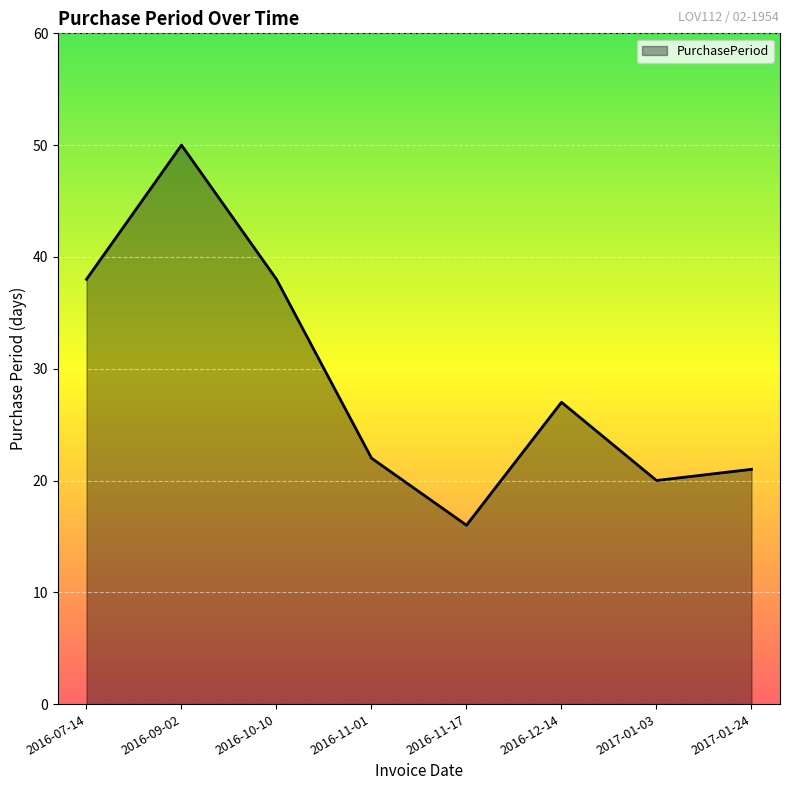

Is it true that the value at 2016-11-17 is 16?

True